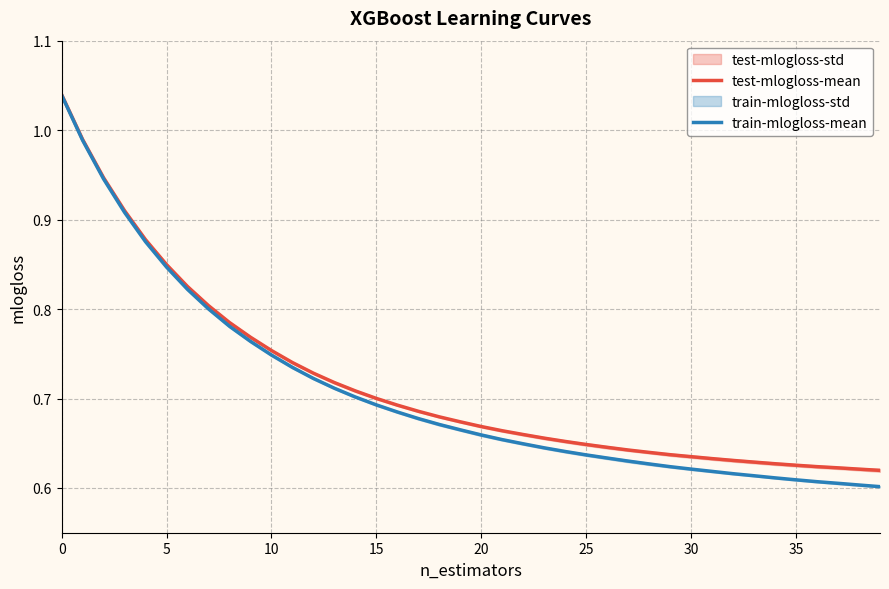

The value of train-mlogloss-mean at 18 is 0.4. True or false?

False